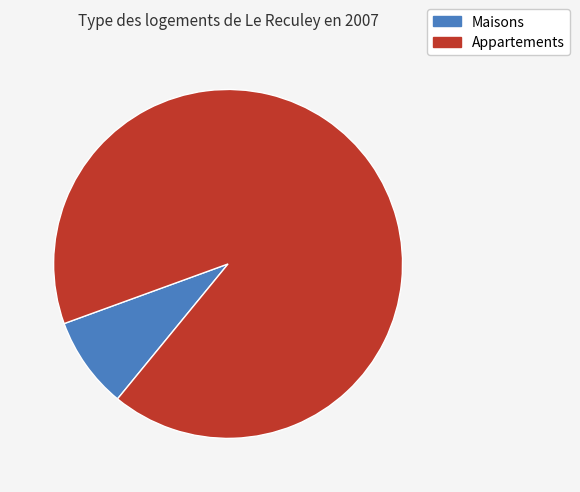

Is there any slice that represents more than half of the pie?

Yes